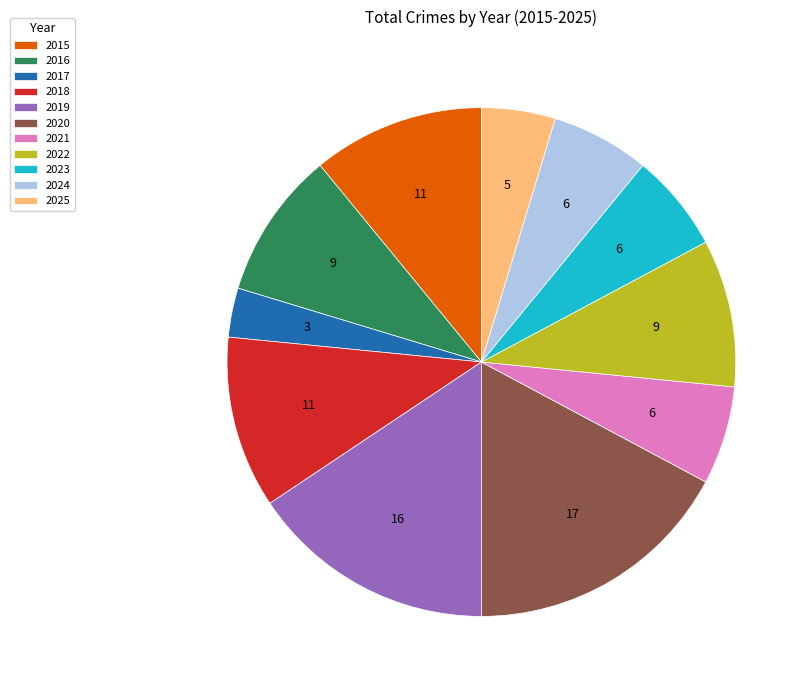

The 2018 slice represents 5% of the pie. True or false?

False